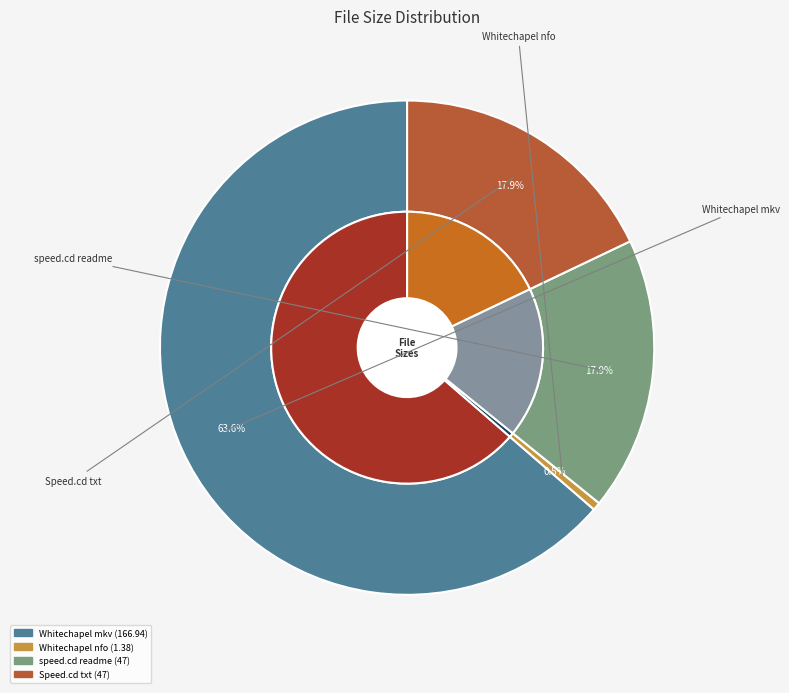

Count the number of slices in the pie.

4